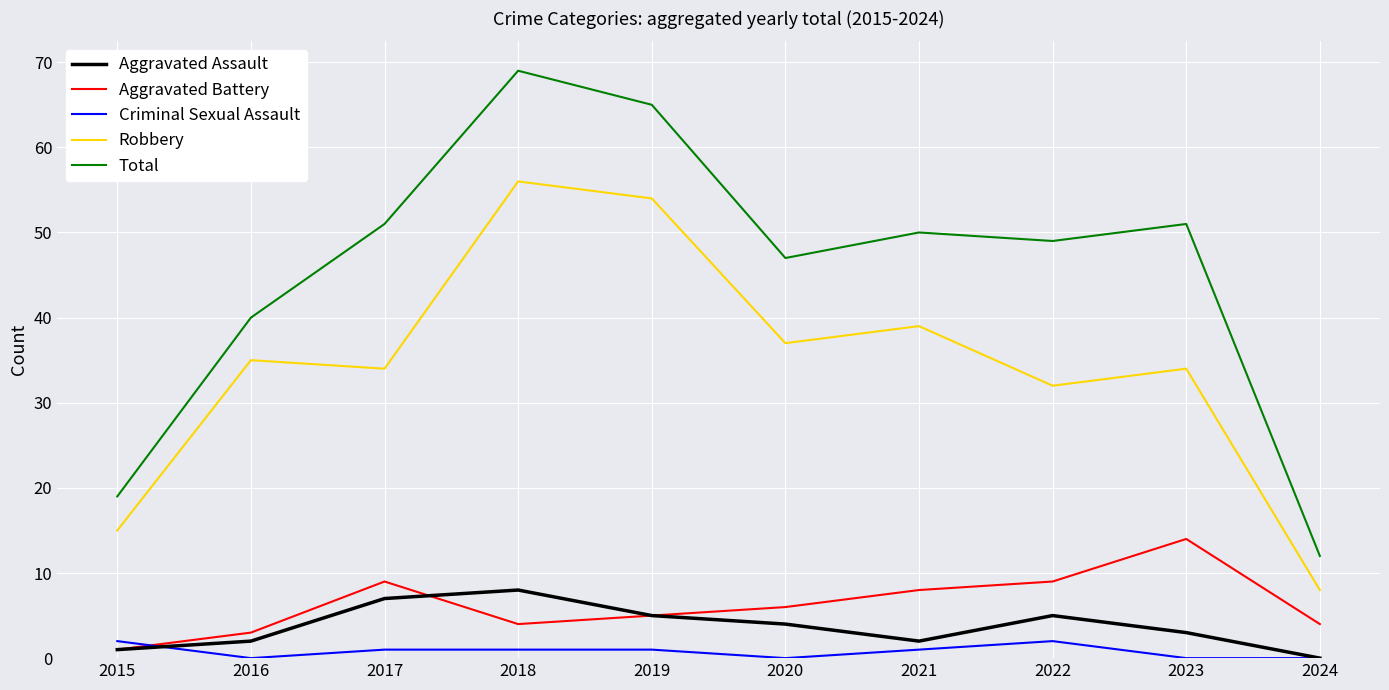

At which label does Aggravated Battery reach its minimum?

2015